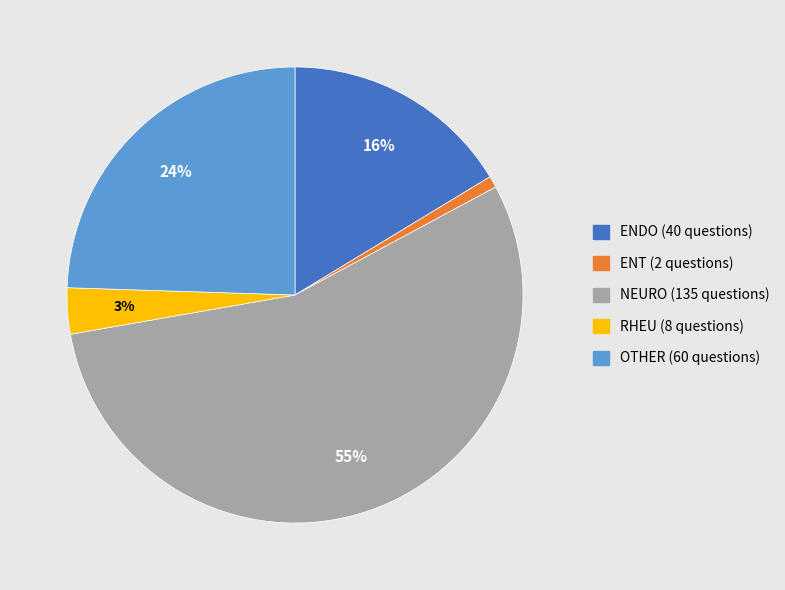

How many slices are in this pie chart?

5